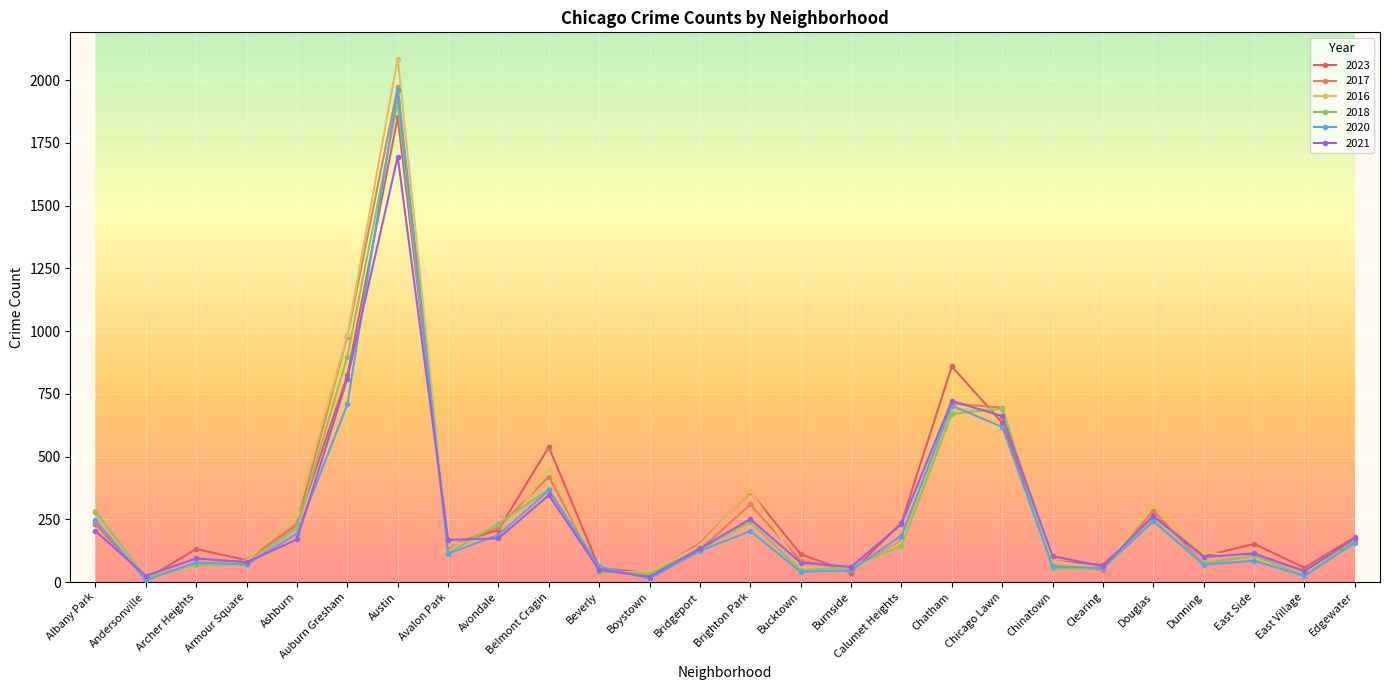

In 2017, how many points are higher than both neighbors (excluding endpoints)?

6